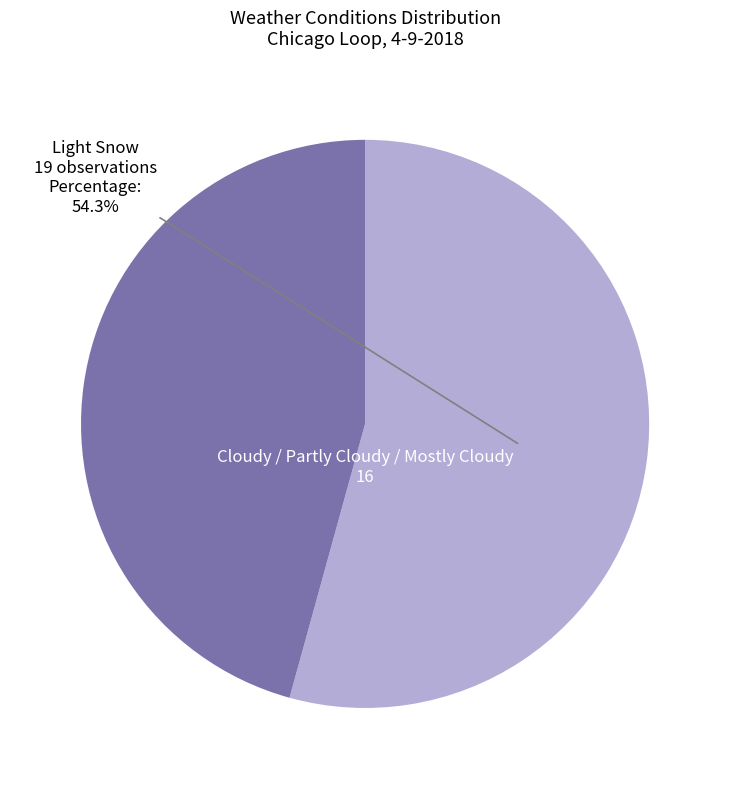

What percentage is the Cloudy / Partly Cloudy / Mostly Cloudy slice, to the nearest percent?

46%